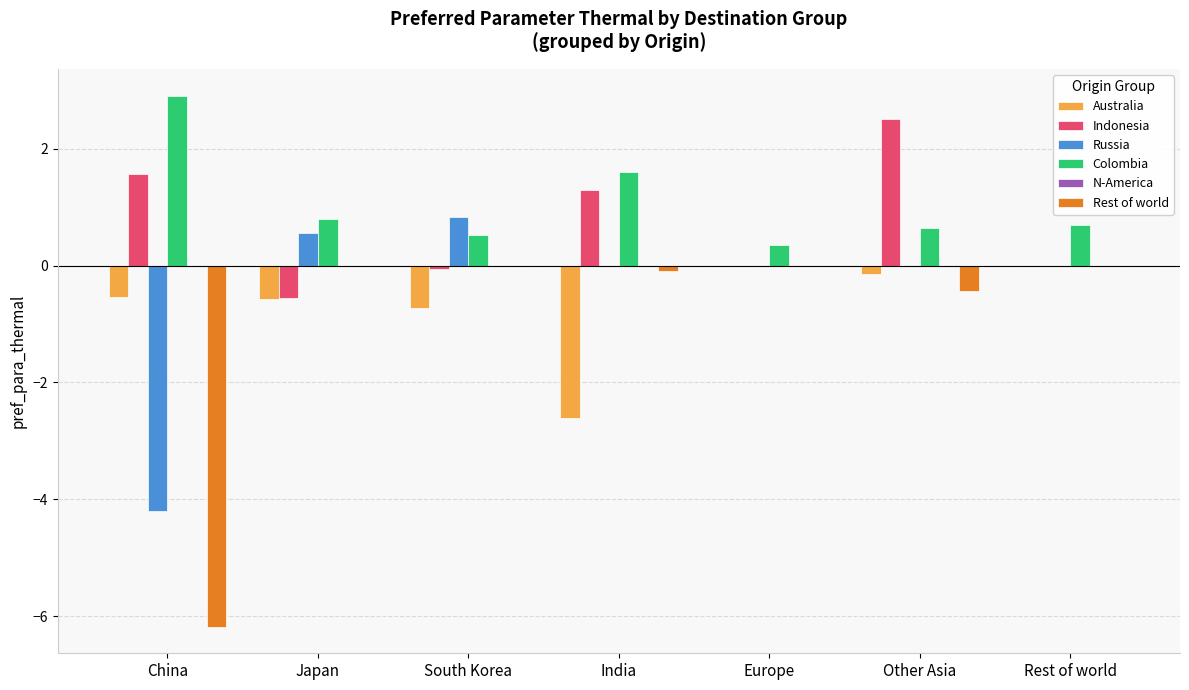

Is it true that Australia equals -2.6 at India?

True